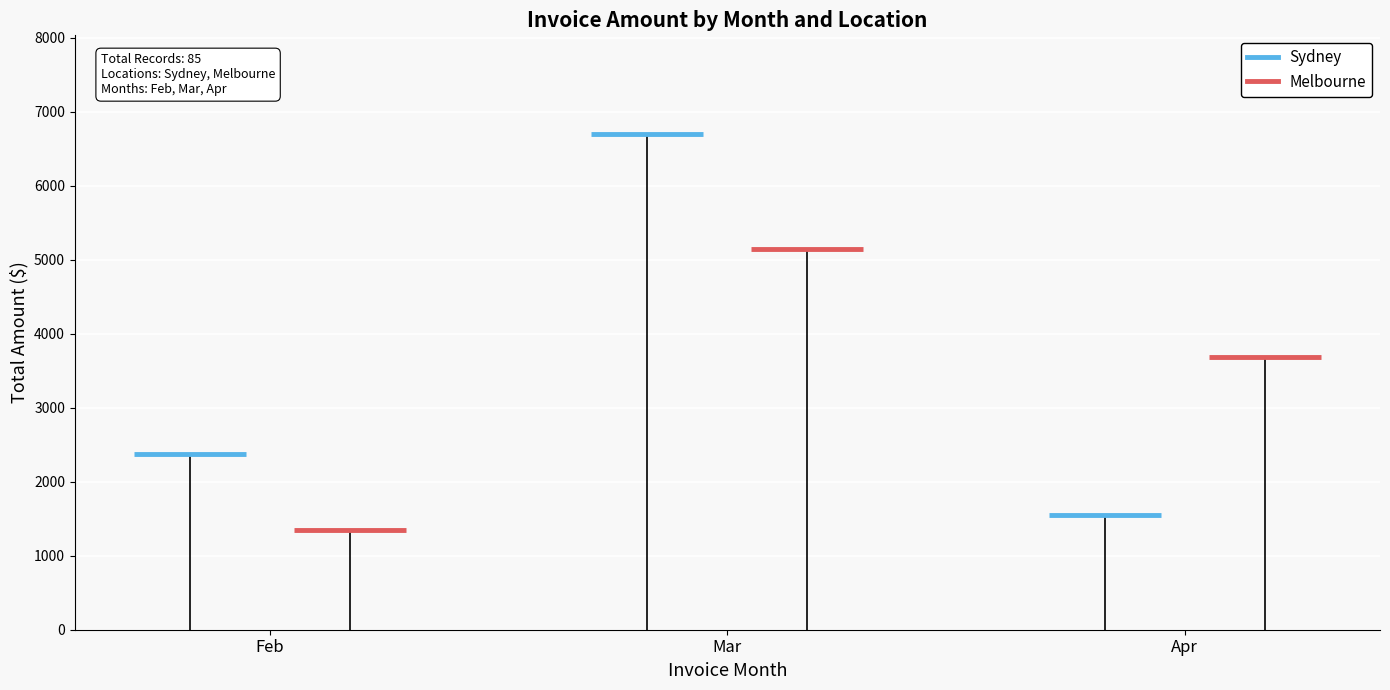

Rank the series by their maximum value, from lowest to highest.

Melbourne, Sydney